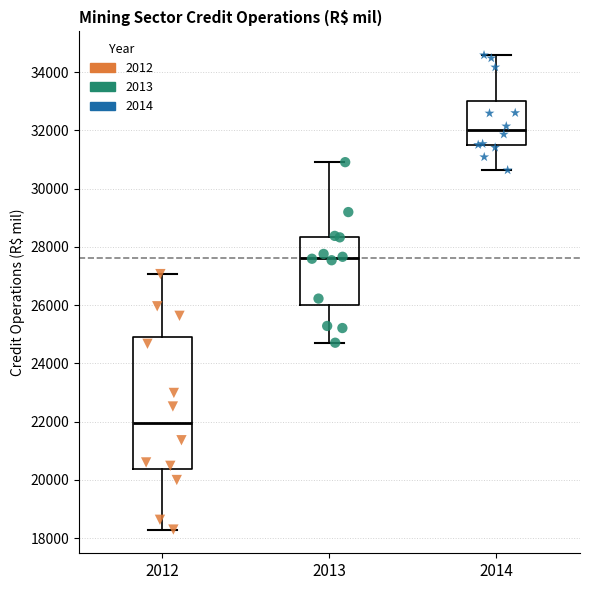

Reading left to right, read every box against the y-axis: the position of its median line, the range the box covers, and the ends of its whiskers. The values are not printed on the chart, so give them approximately, as read against the axis.

2012: median 22000, box 20400 to 25000, whiskers 18200 to 27000
2013: median 27600, box 26000 to 28400, whiskers 24800 to 31000
2014: median 32000, box 31400 to 33000, whiskers 30600 to 34600